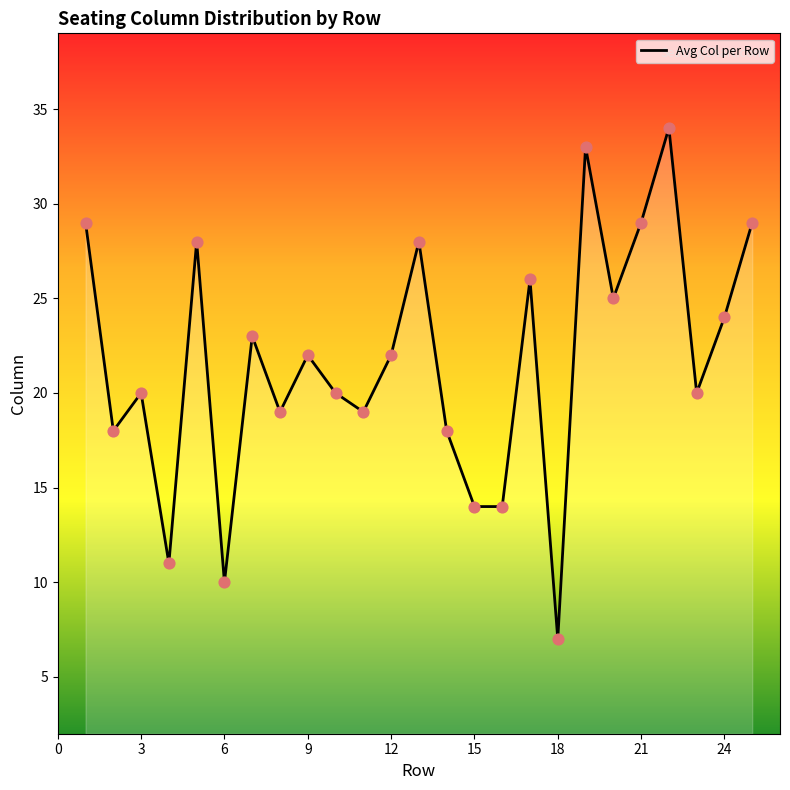

What is the greatest value displayed?

34